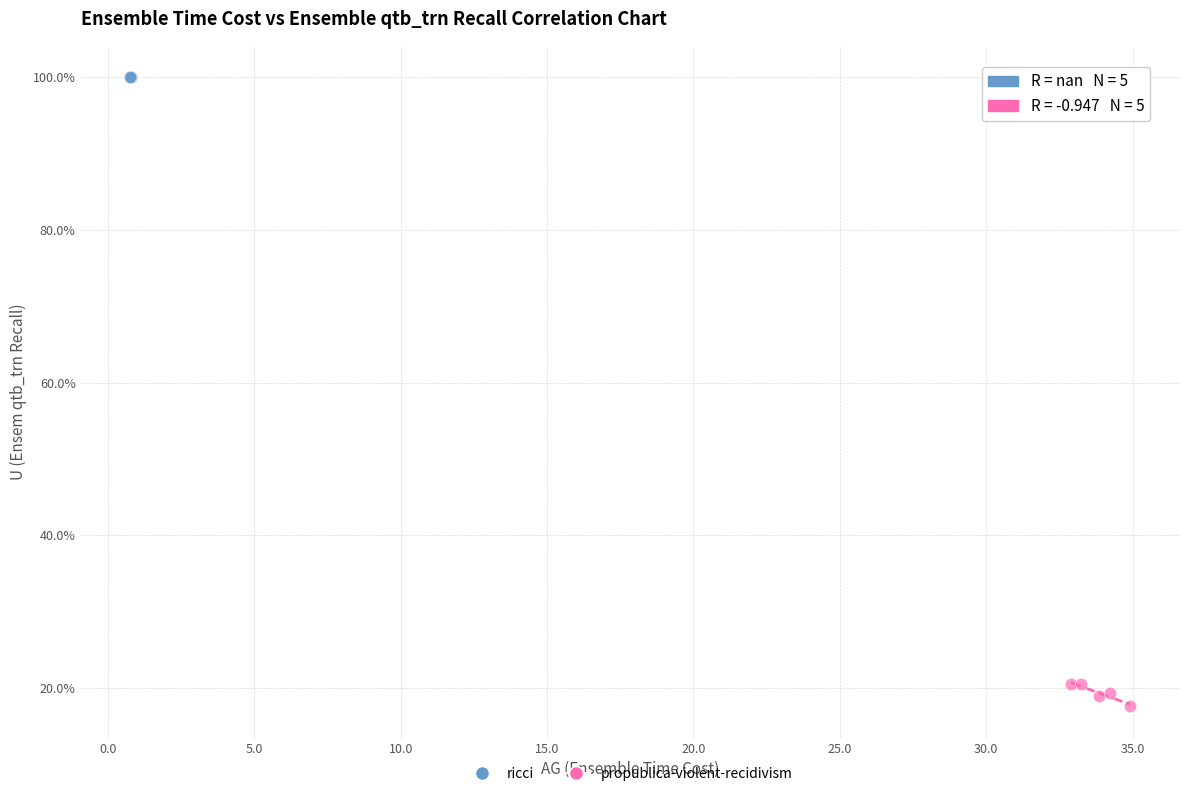

What are all the series names shown in the legend?

ricci, propublica-violent-recidivism